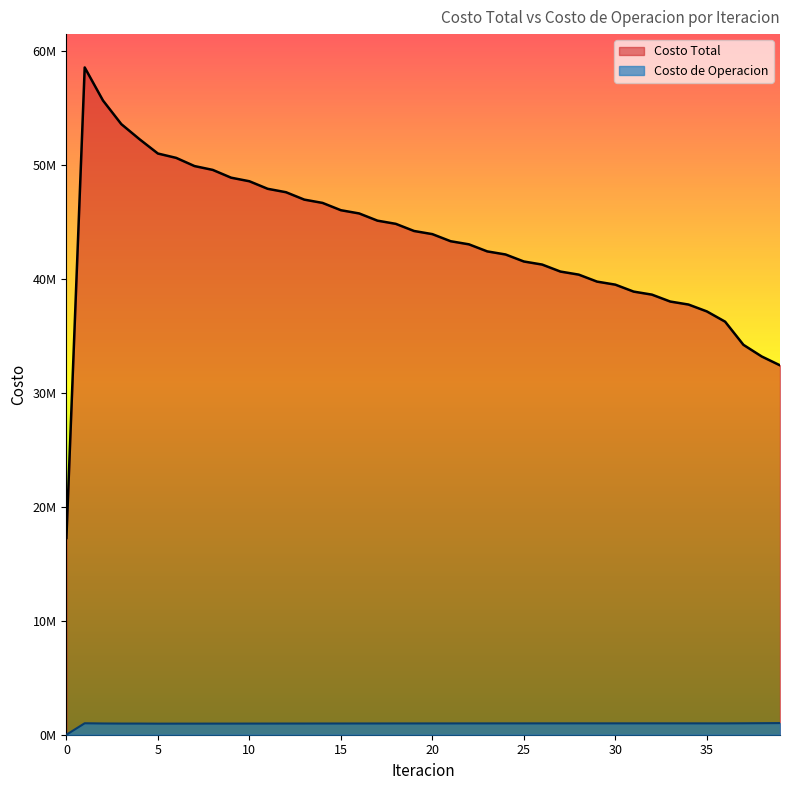

True or false: Costo de Operacion and Costo Total intersect in this chart.

False